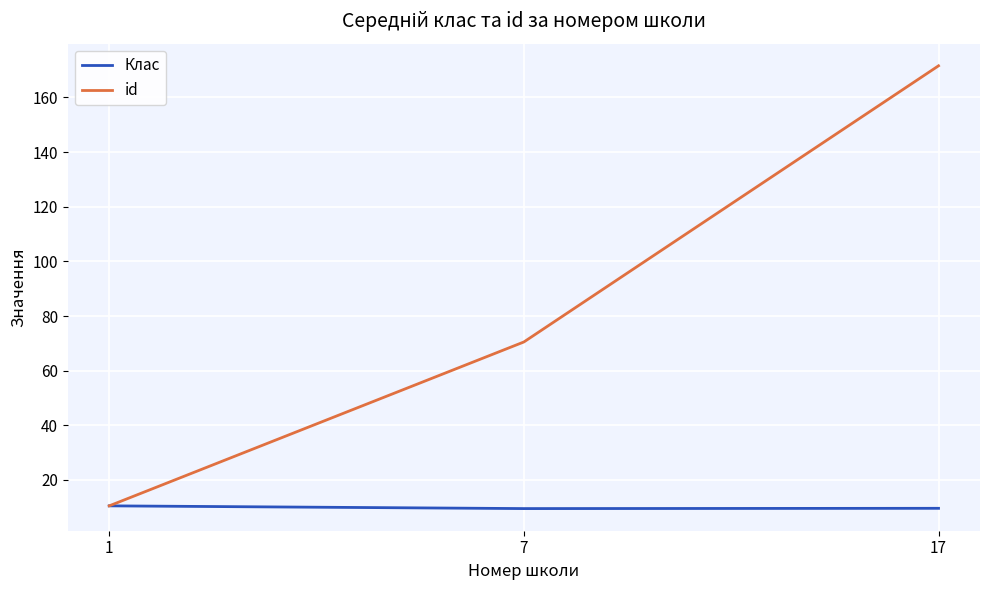

What is the sum of all Клас values?

29.6